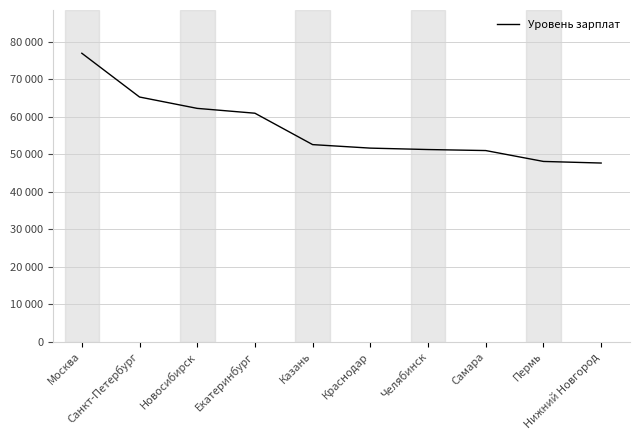

Reading left to right, what are all the values shown in this chart?

76970	65286	62254	60962	52580	51644	51265	50994	48089	47662